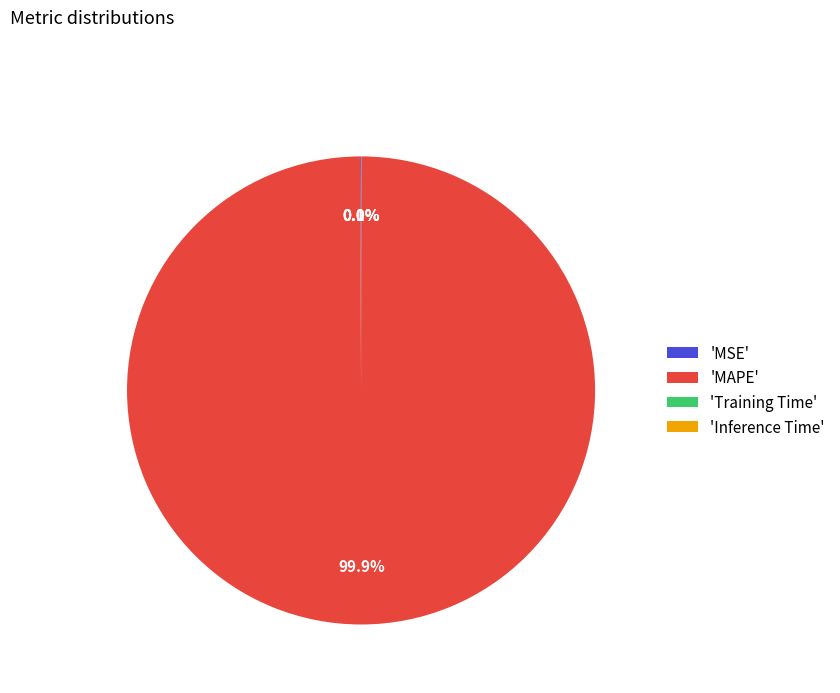

Which slice is the largest?

'MAPE'